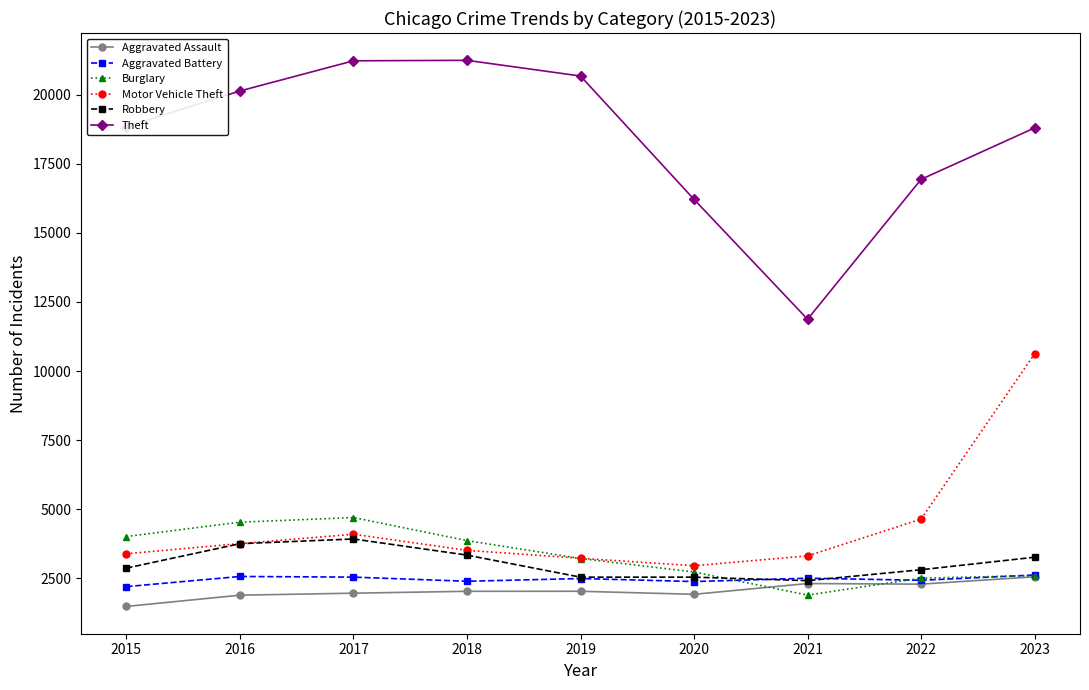

What is the value of the Motor Vehicle Theft point at the 1st from the left?

3387